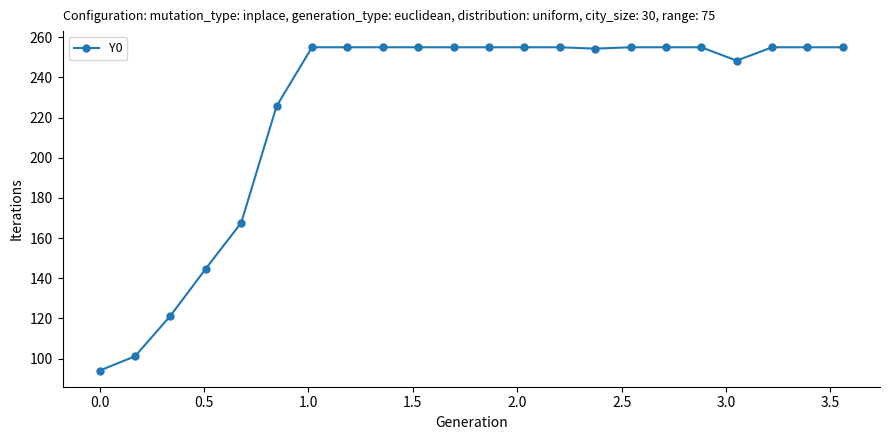

What is the value of the 13th point from the left?

255.0